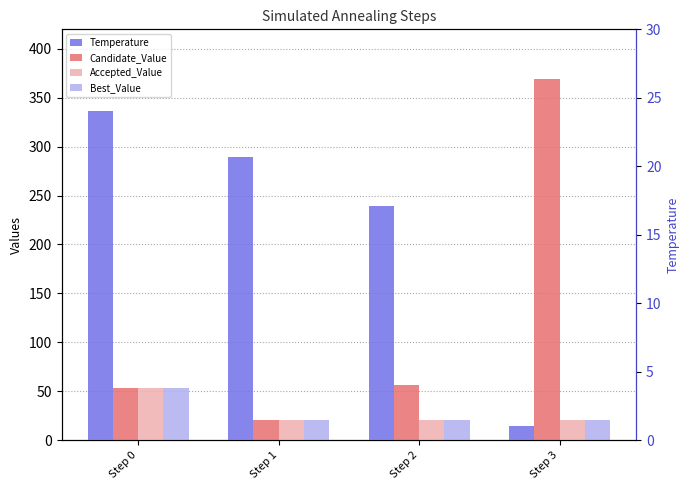

Where is Temperature nearest to the value 12?

Step 2